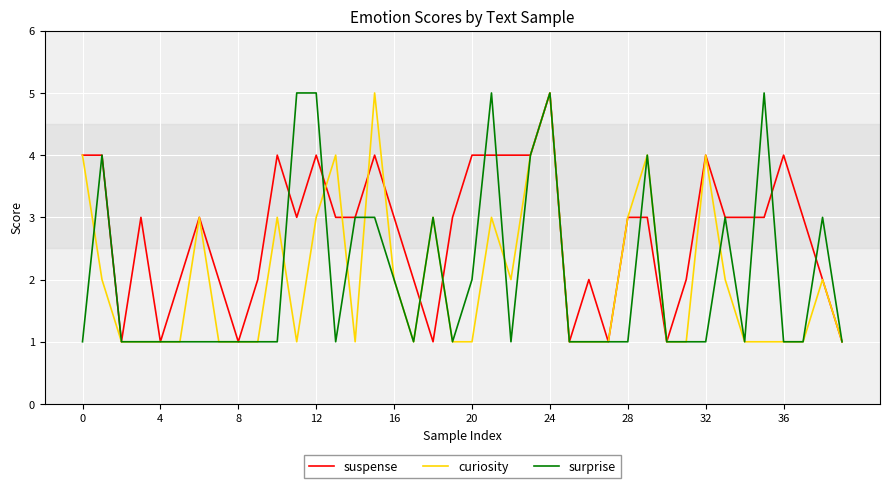

Which series has the largest total across all categories?

suspense